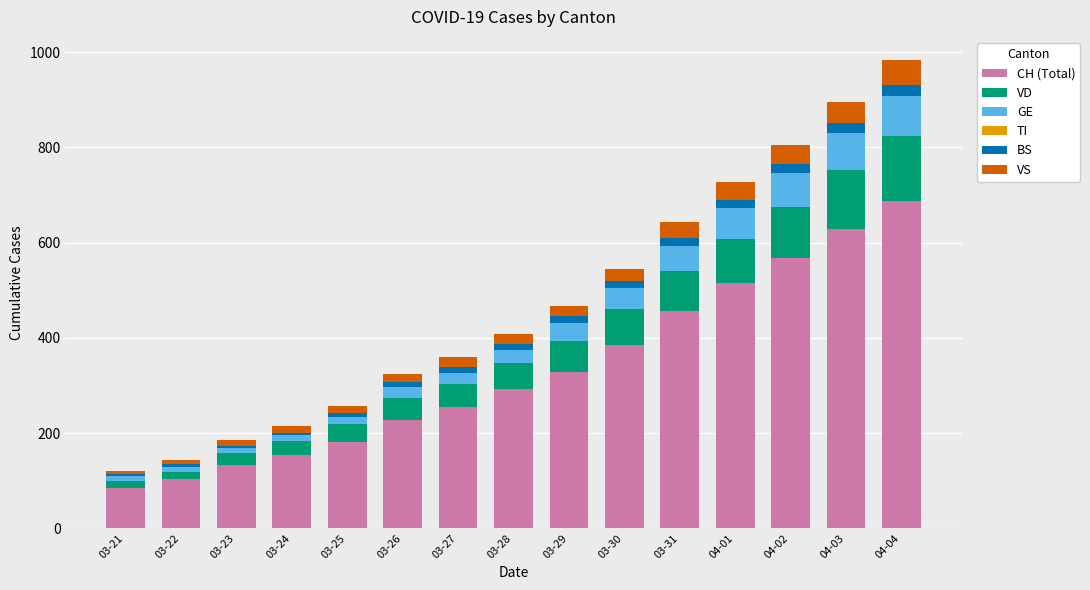

The value of CH (Total) at 03-31 is 457. True or false?

True